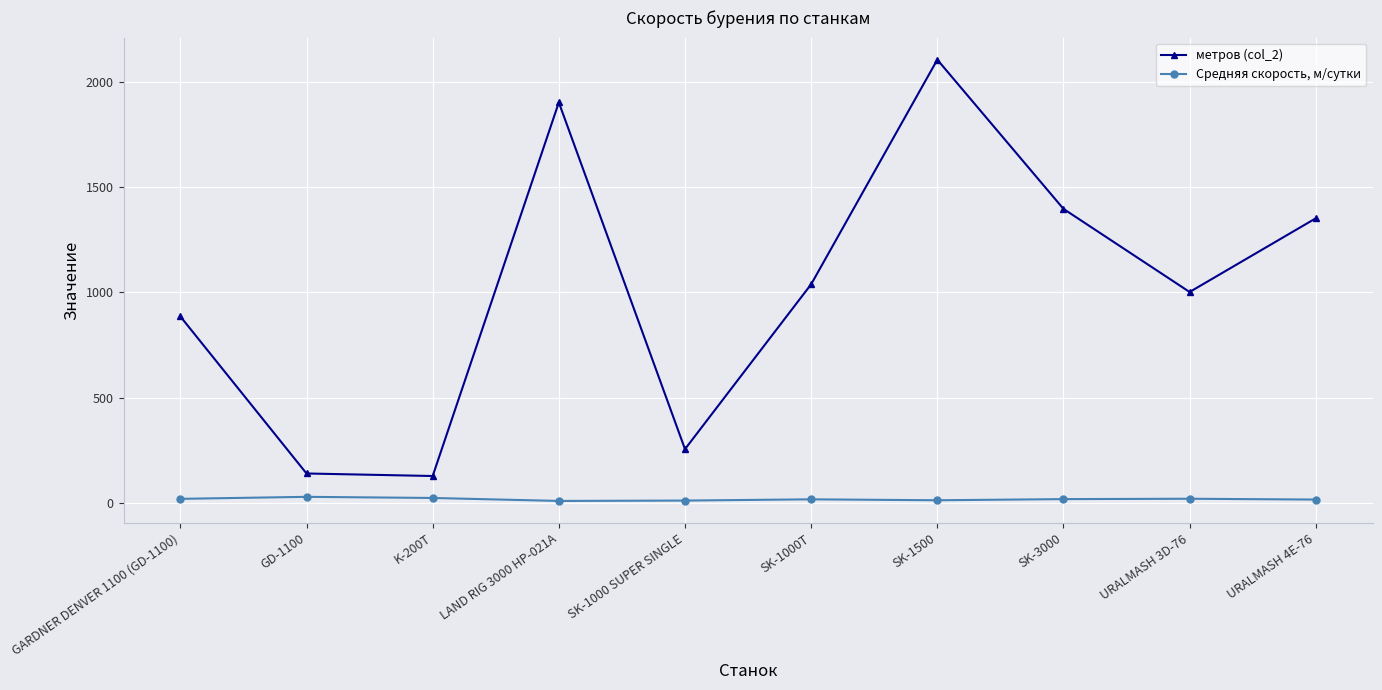

The Средняя скорость, м/сутки series shows 28.4 at GD-1100. True or false?

True